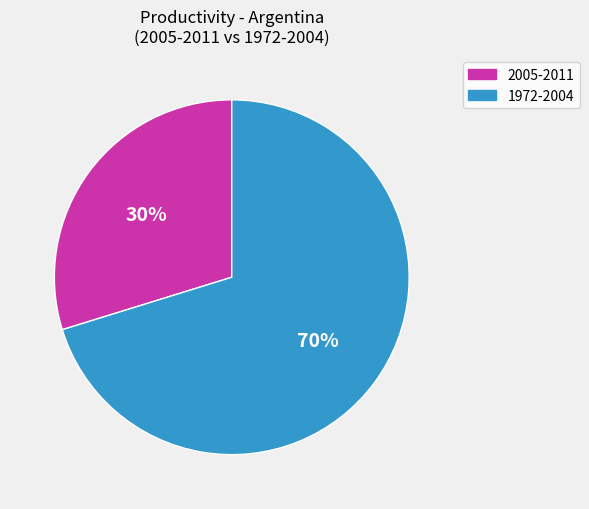

Count the number of slices in the pie.

2